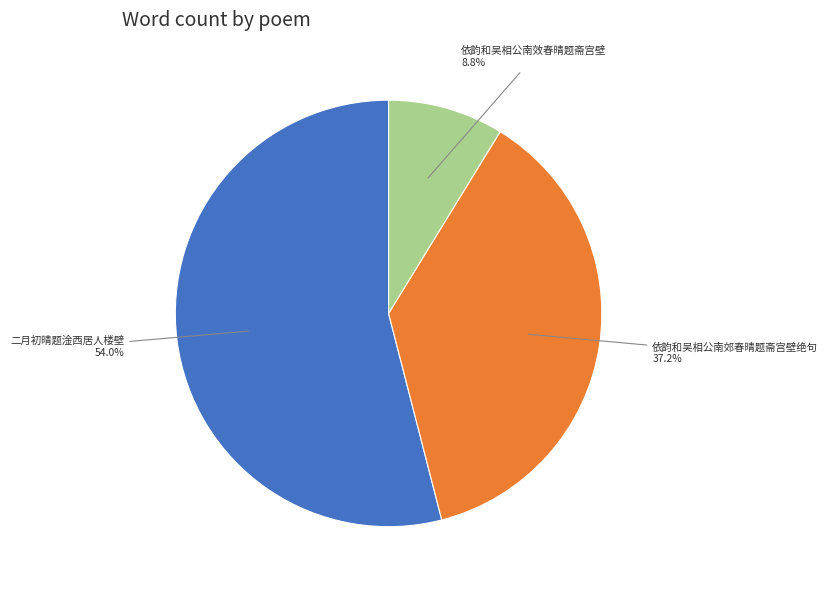

To the nearest percent, what portion does 依韵和吴相公南效春晴题斋宫壁 represent?

9%